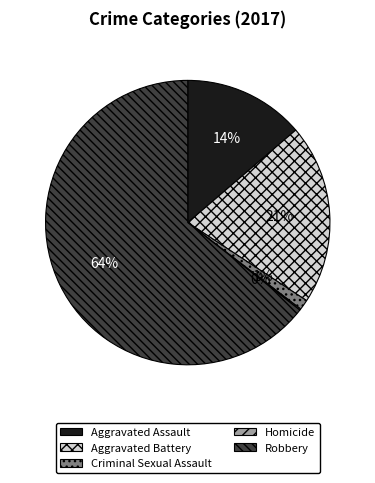

Which category has the biggest portion of the pie?

Robbery